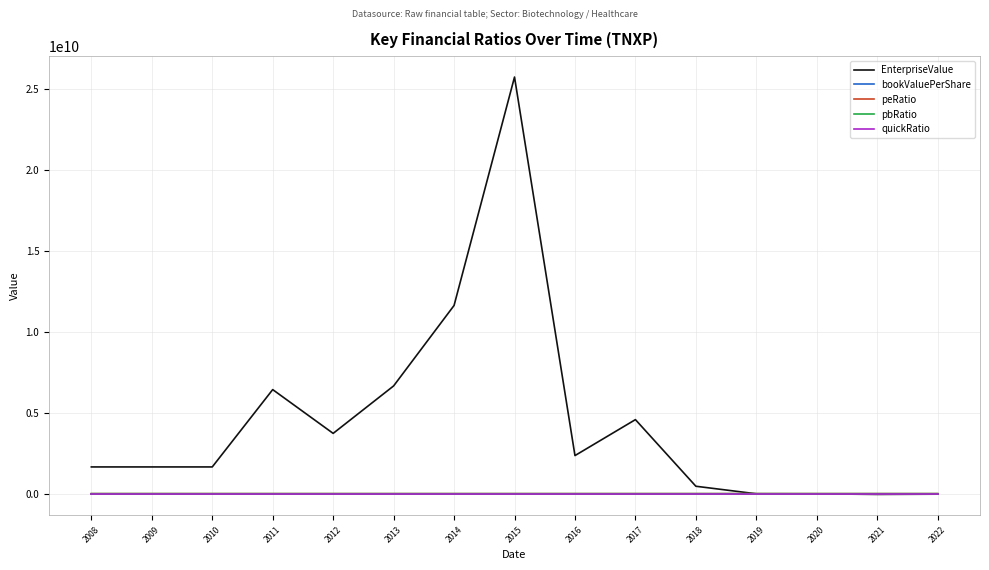

Is it true that EnterpriseValue equals 36993748294.8 at 2015?

False